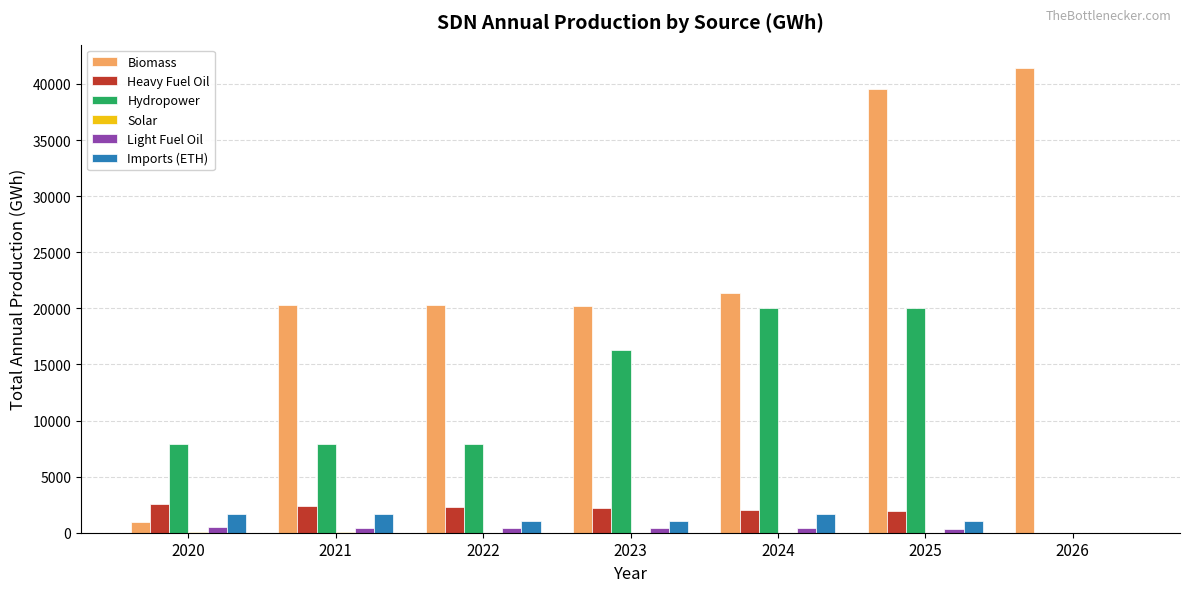

Which series has the largest total across all categories?

Biomass